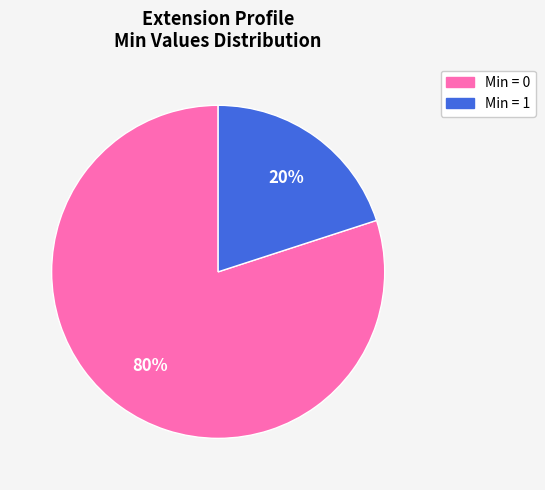

Does any single category account for the majority?

Yes